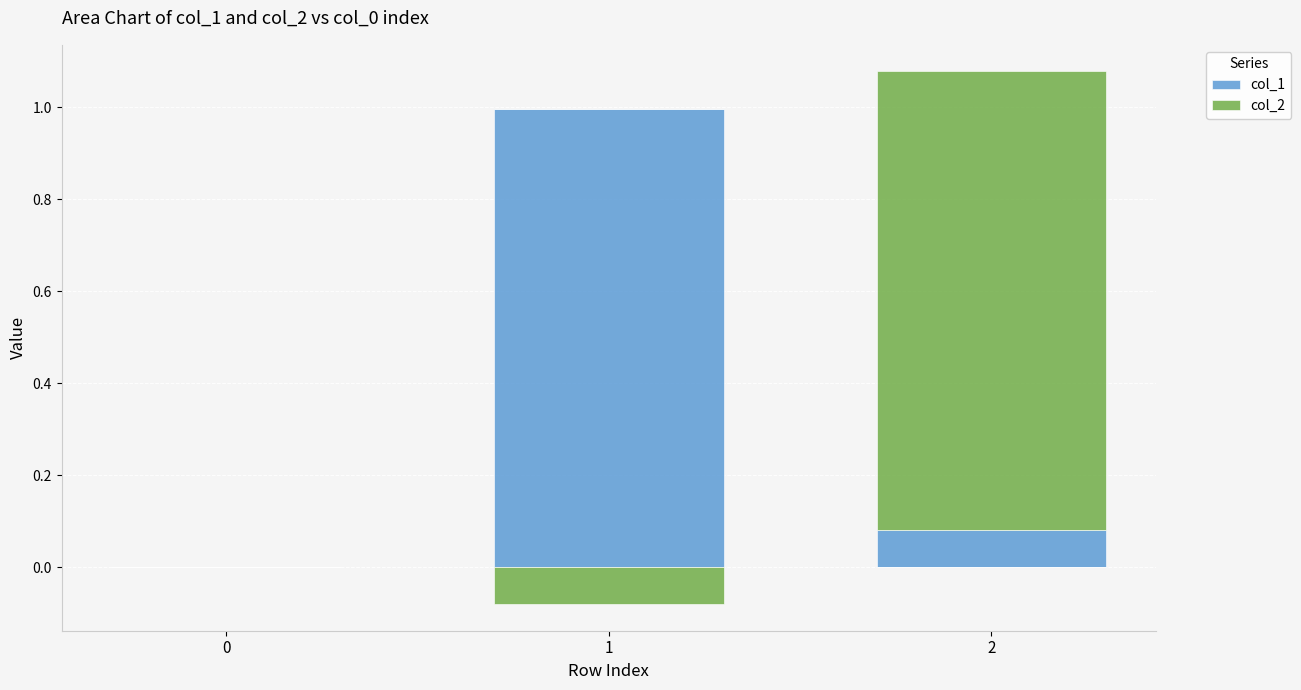

List the series in order of their overall mean, highest first.

col_1, col_2